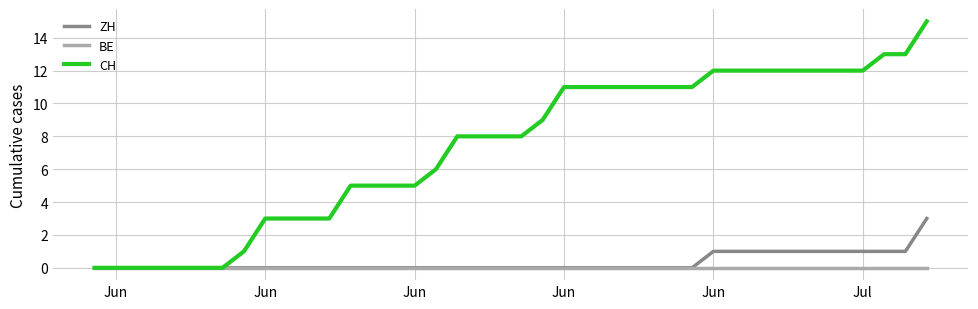

Is this an area chart (filled region under the line)?

No